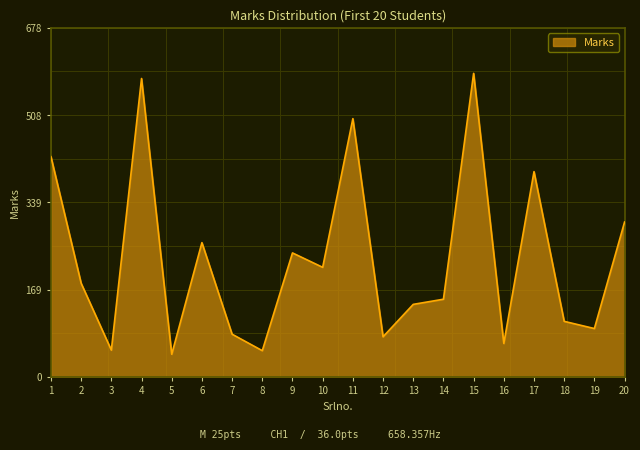

At which label is the value closest to 317?

20